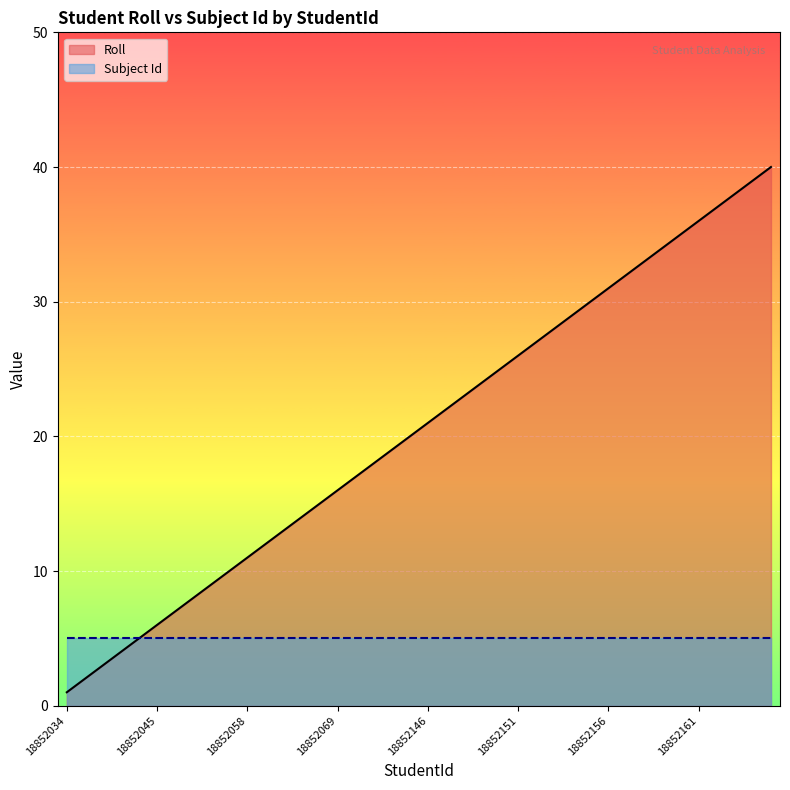

List the labels in order of value, smallest first.

18852034, 18852037, 18852038, 18852040, 18852043, 18852045, 18852050, 18852052, 18852055, 18852057, 18852058, 18852060, 18852062, 18852064, 18852066, 18852069, 18852072, 18852074, 18852076, 18852079, 18852146, 18852147, 18852148, 18852149, 18852150, 18852151, 18852152, 18852153, 18852154, 18852155, 18852156, 18852157, 18852158, 18852159, 18852160, 18852161, 18852162, 18852163, 18852164, 18857123